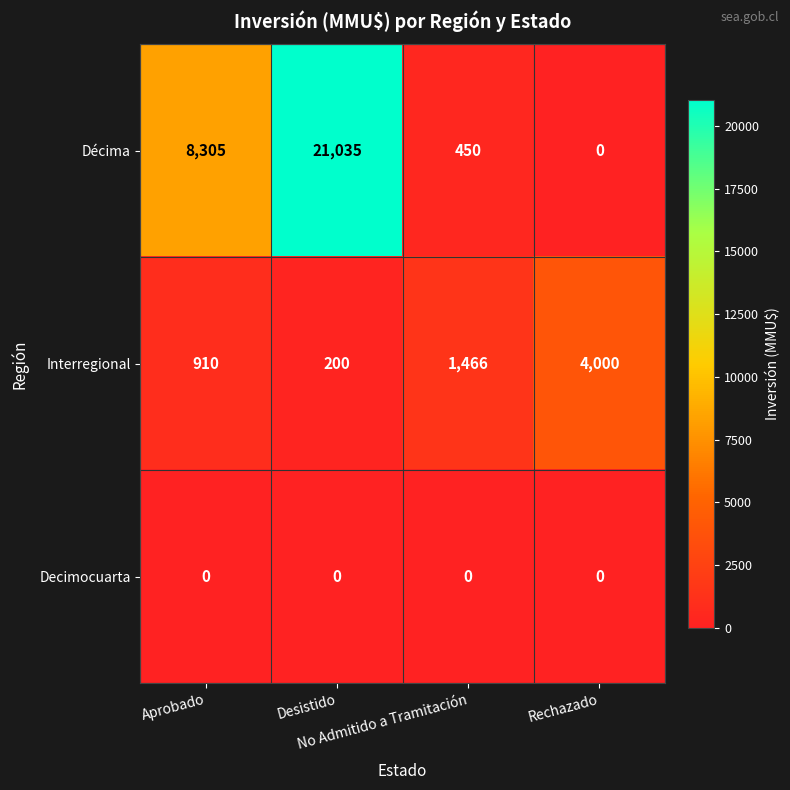

Which series has the largest total across all categories?

Décima